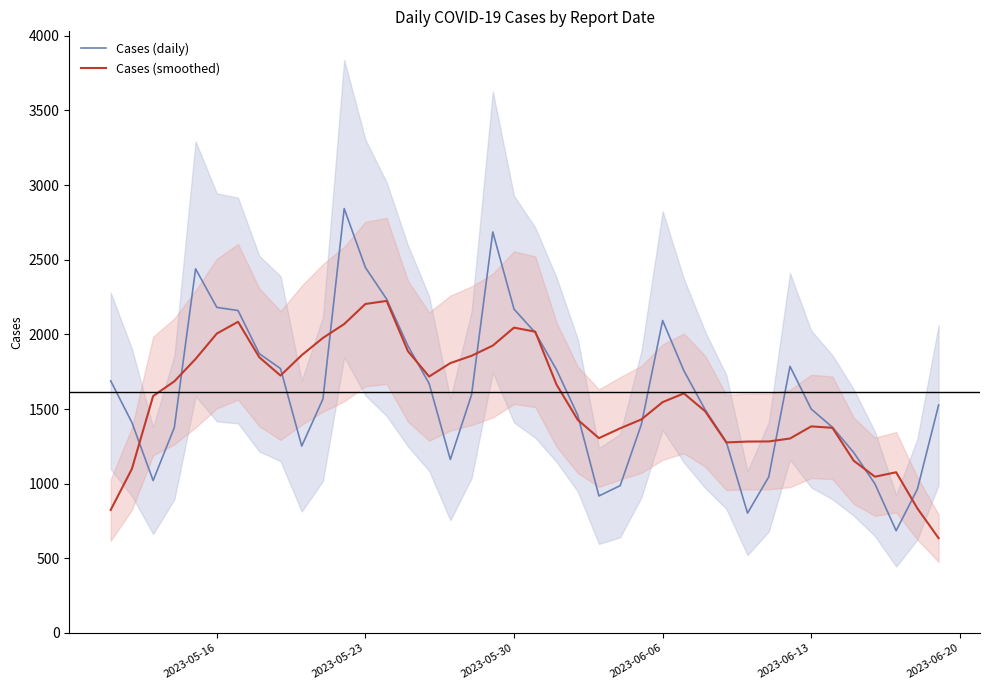

What is the maximum value for Cases (smoothed)?

2224.4